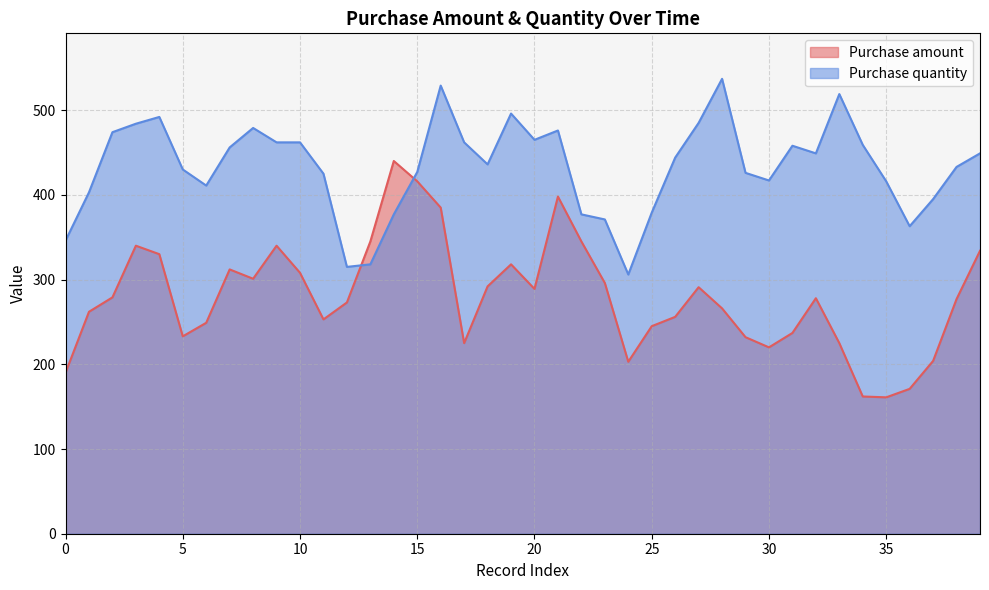

What is the value of the Purchase amount point at the 18th from the left?

225